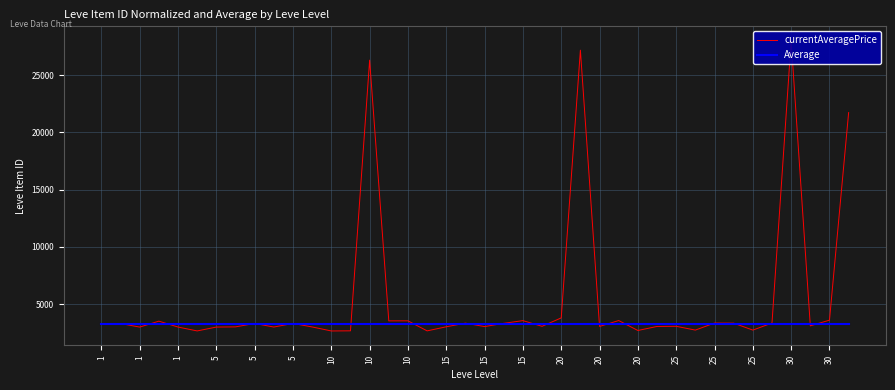

How many lines are shown in the chart?

2